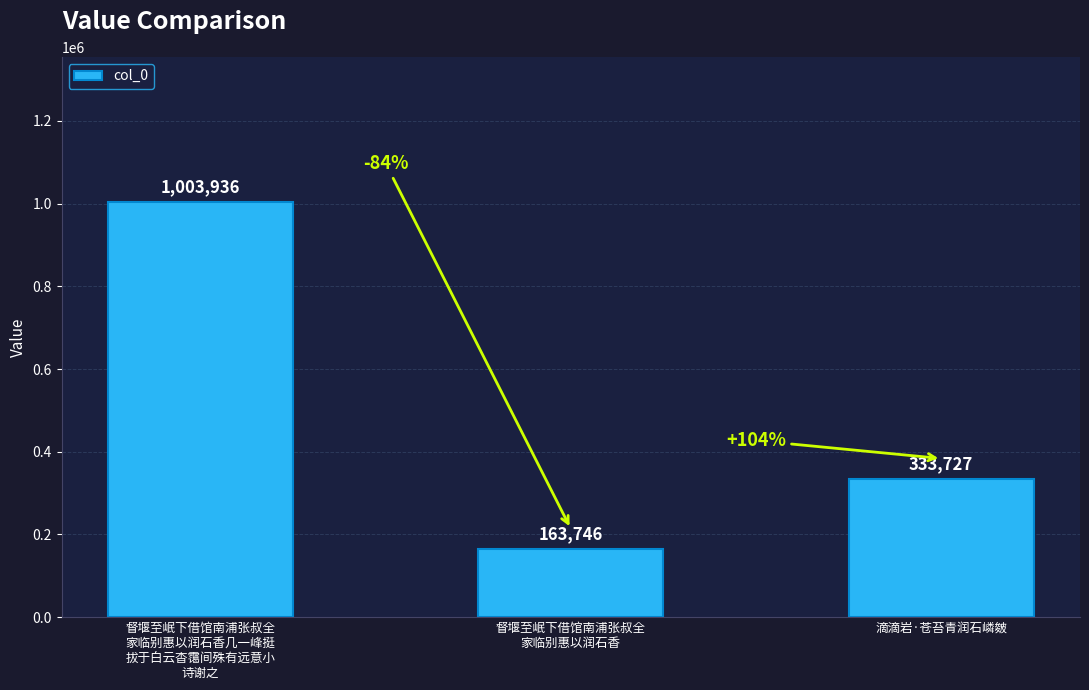

Reading left to right, extract all data points from this chart.

1003936	163746	333727